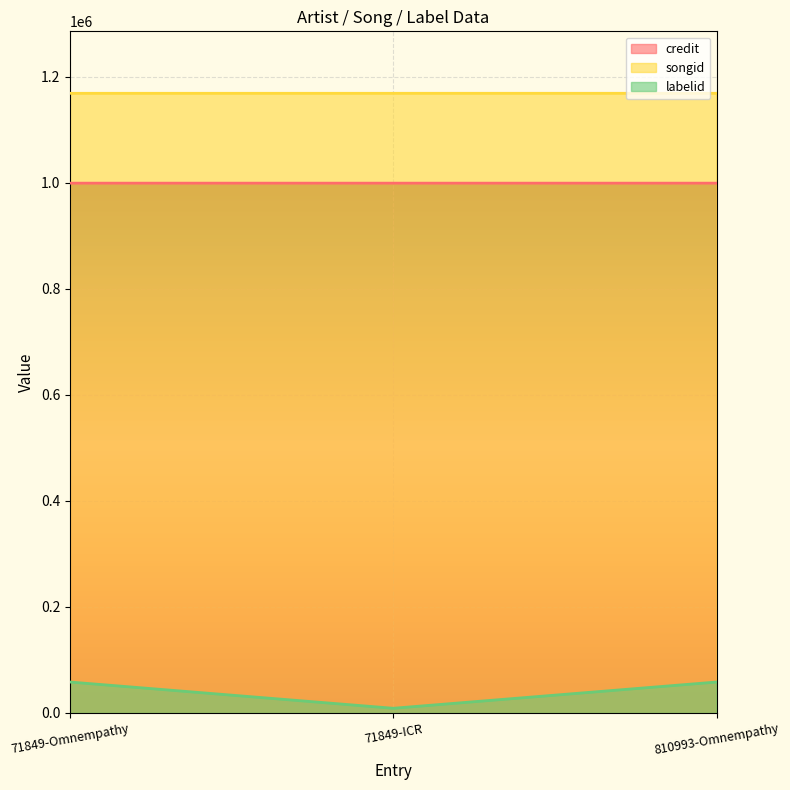

Rank the categories by songid value from lowest to highest.

71849-Omnempathy, 71849-ICR, 810993-Omnempathy